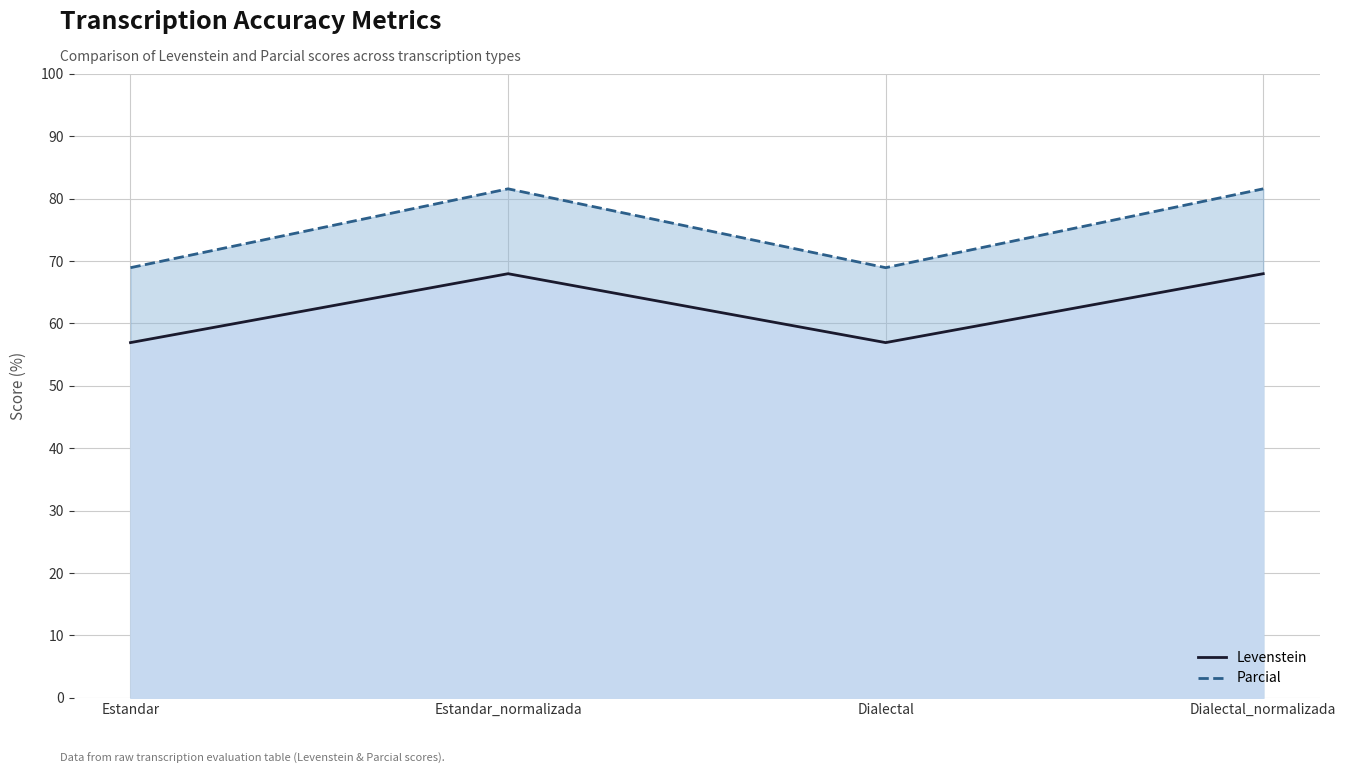

Where is Levenstein nearest to the value 62?

Estandar